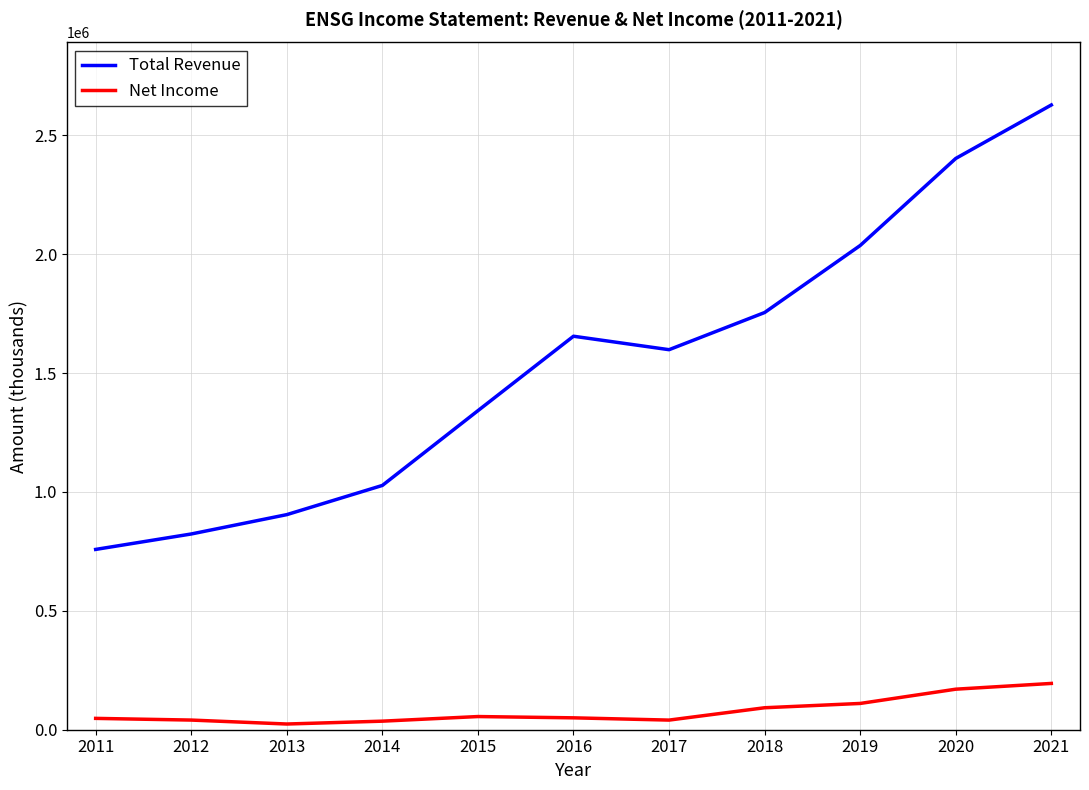

Is the value of Total Revenue at 2015 greater than the value of Net Income at 2013?

Yes